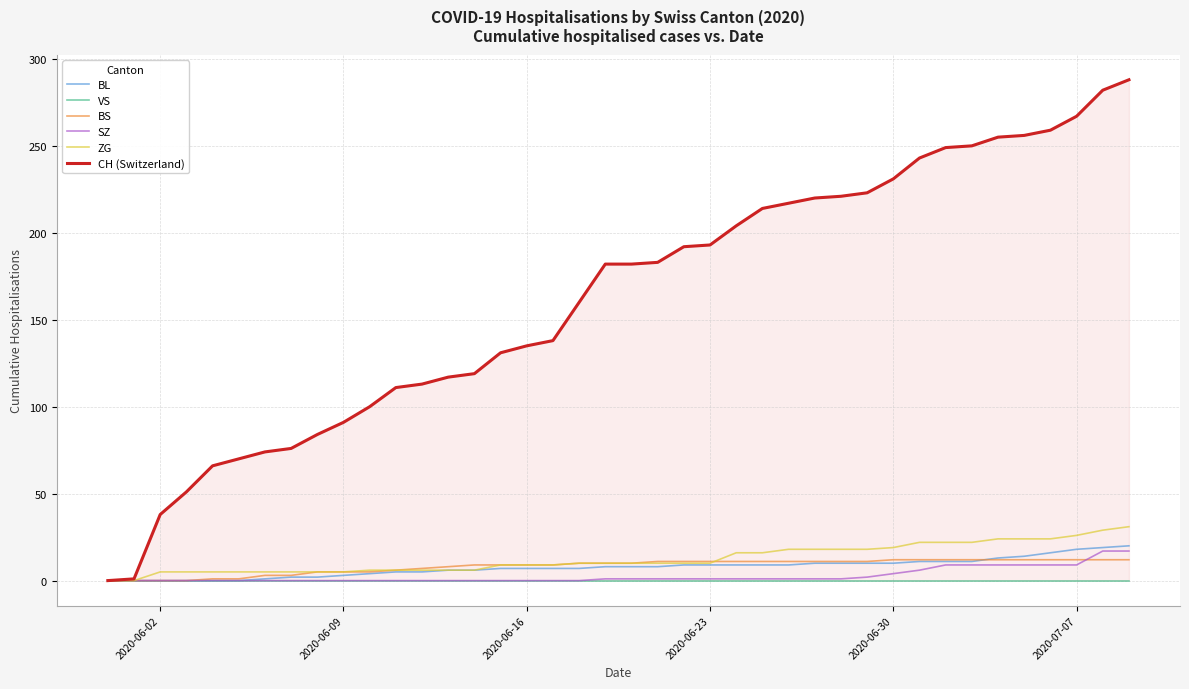

Which series has the widest spread of values?

CH (Switzerland)